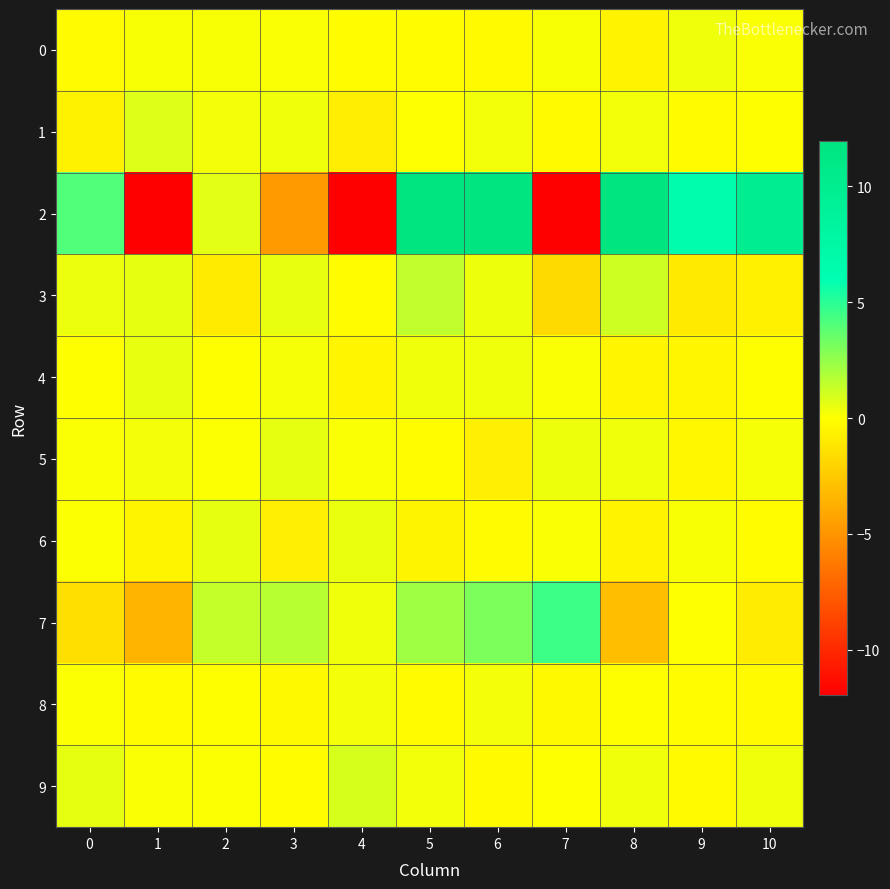

Reading right to left, list all the values displayed in this chart.

0: 10=0.1	9=0.3	8=-0.5	7=0.1	6=-0.2	5=-0.1	4=-0.1	3=0.1	2=0.2	1=0.2	0=-0.1
1: 10=-0.0	9=-0.1	8=0.3	7=-0.2	6=0.3	5=0.0	4=-0.8	3=0.3	2=0.2	1=0.8	0=-0.6
2: 10=9.8	9=6.5	8=36.4	7=-45.9	6=16.8	5=22.8	4=-31.3	3=-4.7	2=0.7	1=-13.7	0=4.1
3: 10=-0.6	9=-0.9	8=1.1	7=-1.7	6=0.4	5=1.5	4=-0.1	3=0.5	2=-0.9	1=0.6	0=0.5
4: 10=-0.0	9=-0.4	8=-0.4	7=0.1	6=0.4	5=0.4	4=-0.4	3=0.2	2=-0.0	1=0.5	0=-0.0
5: 10=0.2	9=-0.3	8=0.3	7=0.4	6=-0.7	5=-0.1	4=0.1	3=0.6	2=0.1	1=0.3	0=0.1
6: 10=-0.1	9=0.2	8=-0.5	7=0.1	6=-0.2	5=-0.5	4=0.5	3=-0.7	2=0.6	1=-0.5	0=0.1
7: 10=-0.9	9=0.0	8=-3.0	7=4.6	6=3.1	5=2.2	4=0.4	3=1.6	2=1.4	1=-3.5	0=-1.5
8: 10=-0.2	9=-0.1	8=-0.0	7=-0.3	6=0.3	5=-0.1	4=0.2	3=-0.2	2=-0.0	1=-0.1	0=0.1
9: 10=0.3	9=-0.2	8=0.4	7=0.0	6=-0.2	5=0.3	4=1.0	3=-0.1	2=0.1	1=0.1	0=0.6